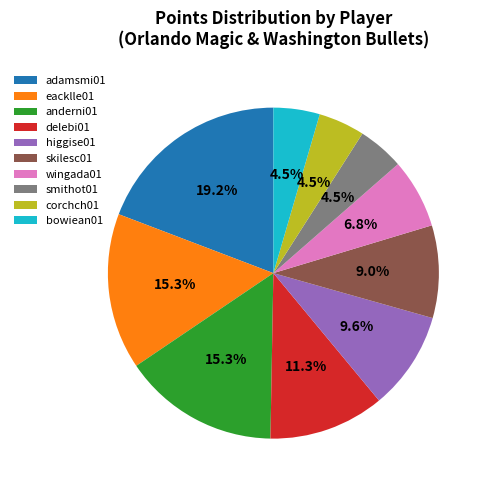

Combined, do bowiean01 and higgise01 account for over 50%?

No